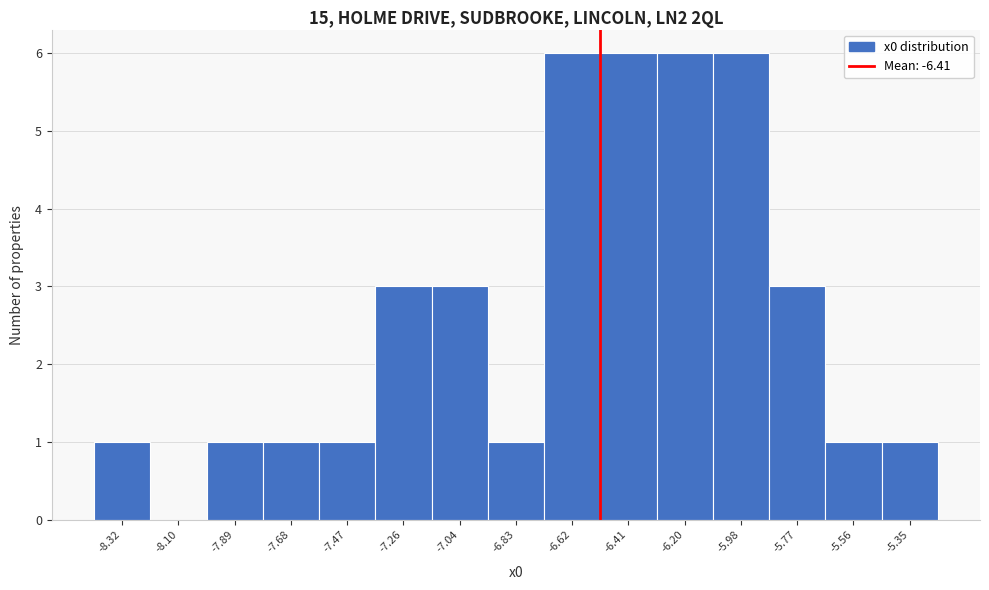

Reading right to left, extract all data points from this chart.

-5.35=1	-5.56=1	-5.77=3	-5.98=6	-6.20=6	-6.41=6	-6.62=6	-6.83=1	-7.04=3	-7.26=3	-7.47=1	-7.68=1	-7.89=1	-8.10=0	-8.32=1